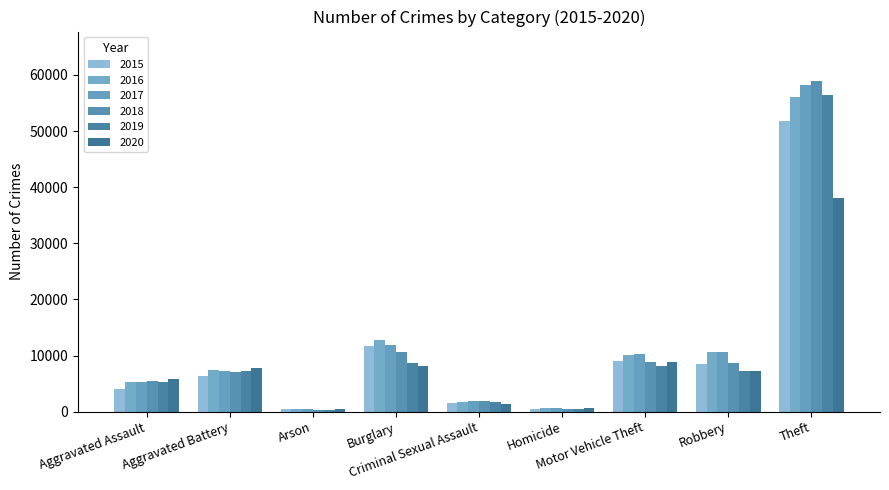

Is it true that 2015 equals 12230 at Motor Vehicle Theft?

False